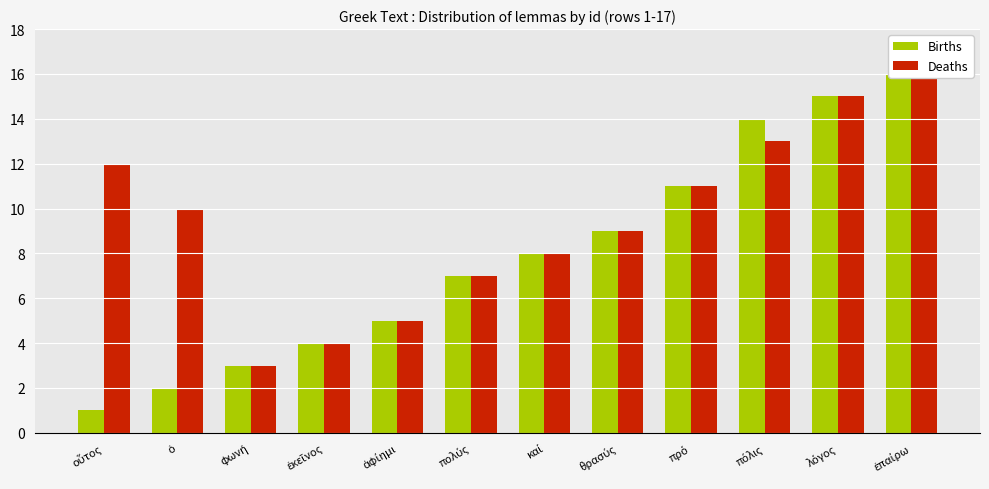

What is the minimum value for Births?

1